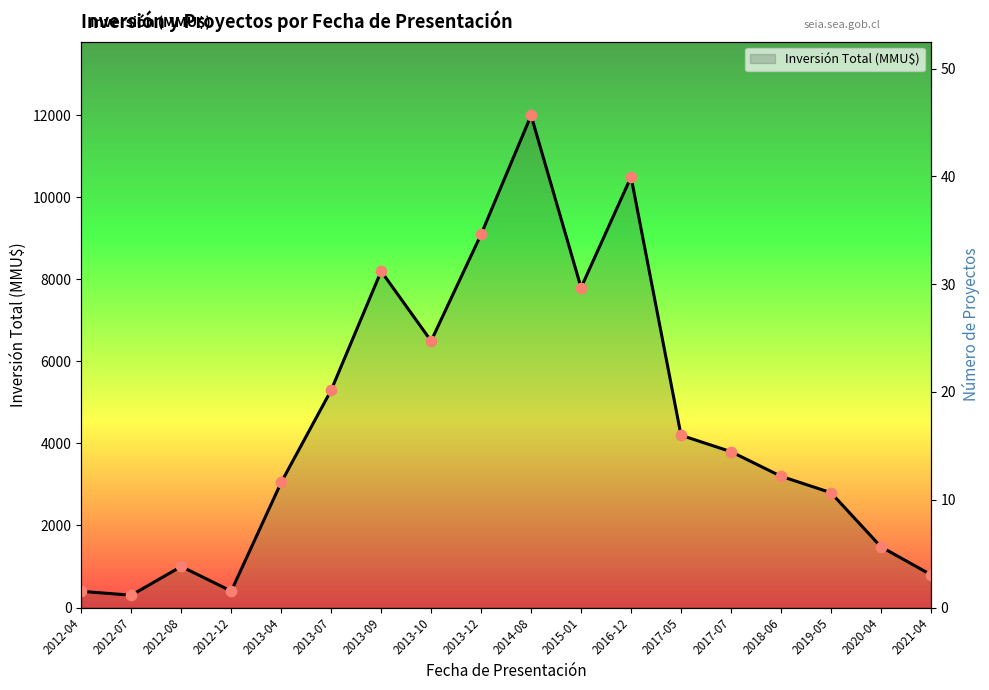

What is the change in value from 2014-08 to 2019-05?

-9200